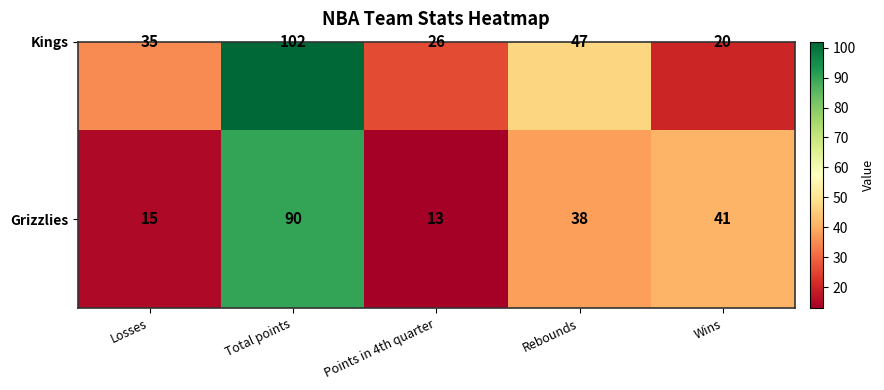

What is the minimum value shown in the chart?

13